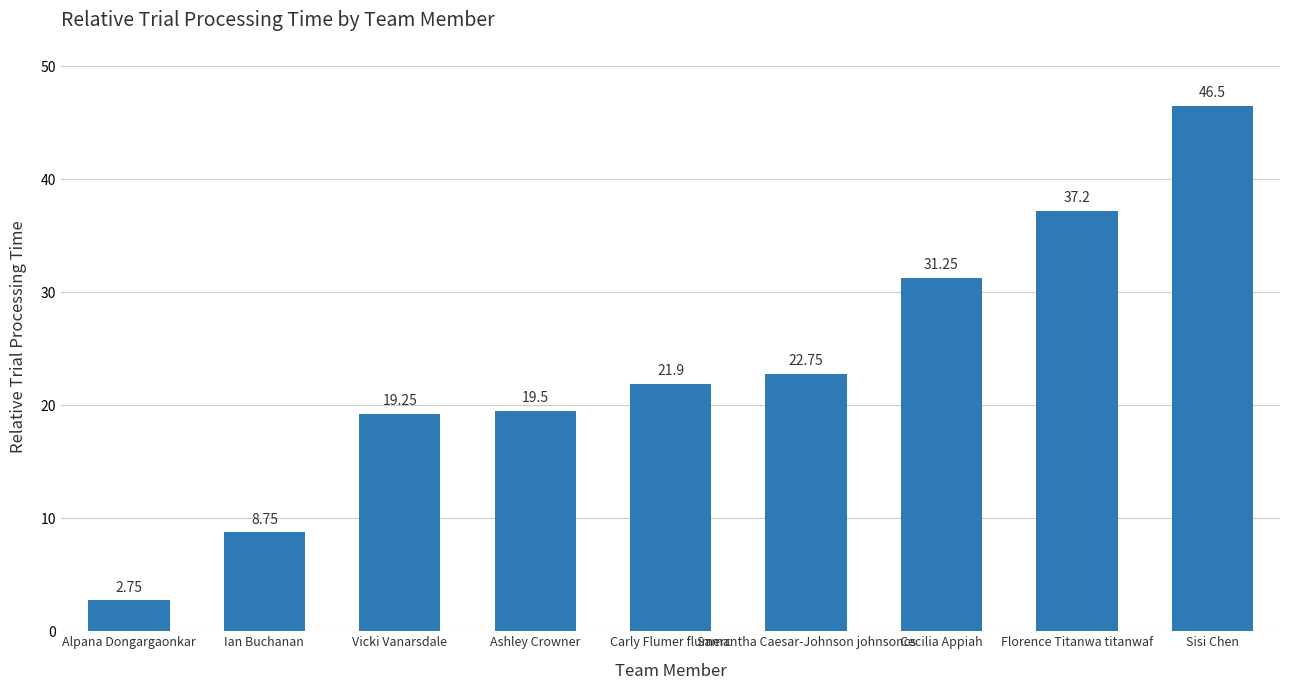

List the labels in order of value, largest first.

Sisi Chen, Florence Titanwa titanwaf, Cecilia Appiah, Samantha Caesar-Johnson johnsoncs, Carly Flumer flumerc, Ashley Crowner, Vicki Vanarsdale, Ian Buchanan, Alpana Dongargaonkar